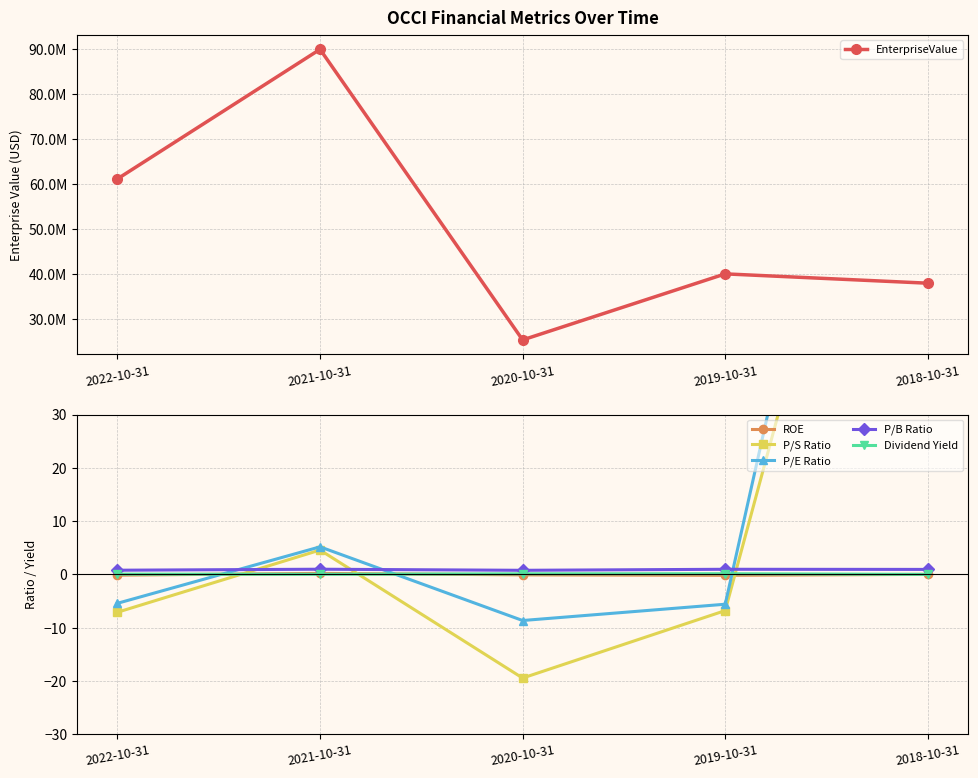

Where do Dividend Yield and P/E Ratio first cross each other?

2022-10-31 and 2021-10-31